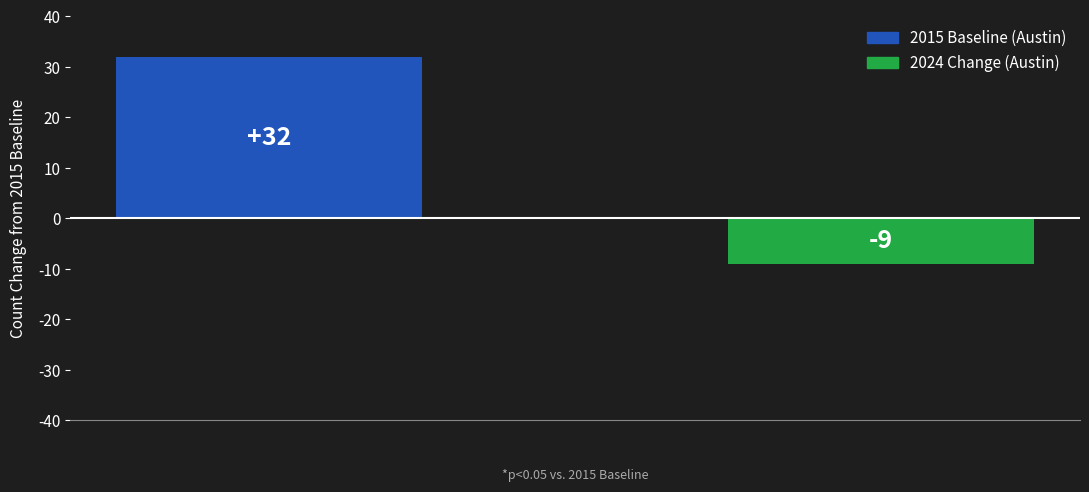

What is the average value?

12